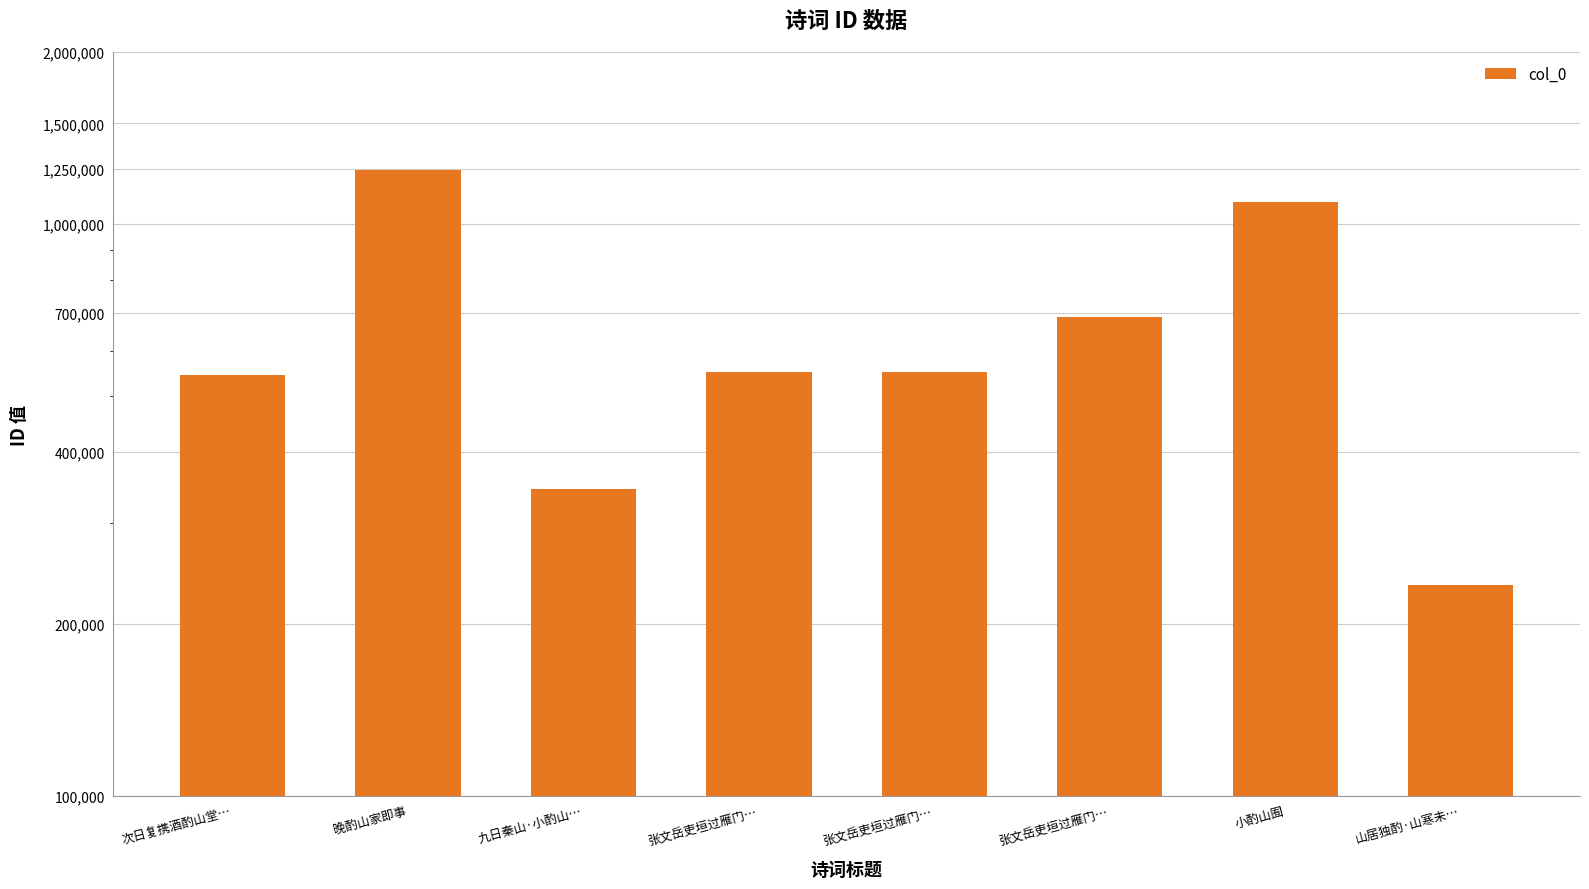

What is the average value?

656466